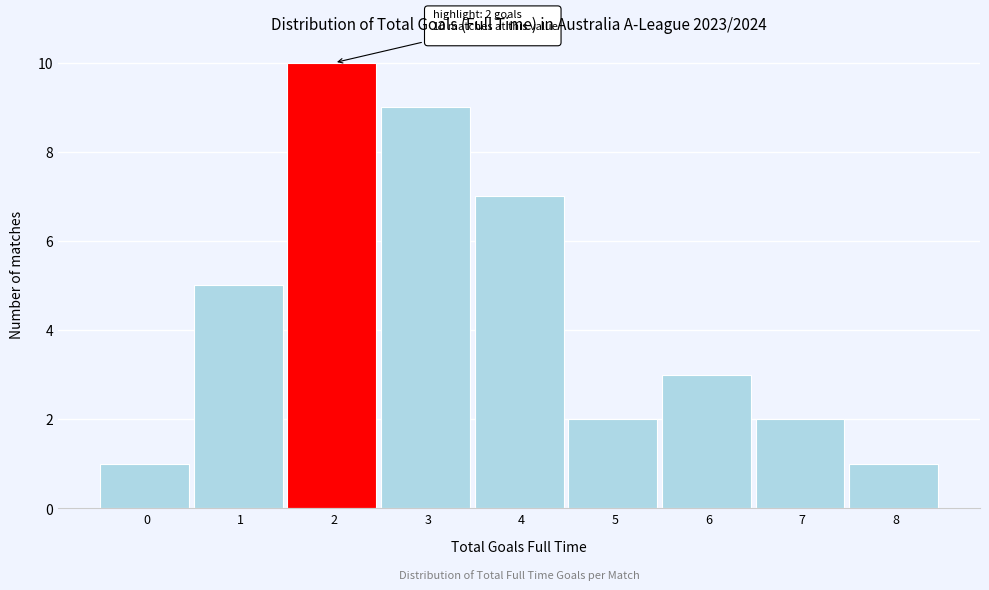

Reading left to right, extract all data points from this chart.

1	5	10	9	7	2	3	2	1